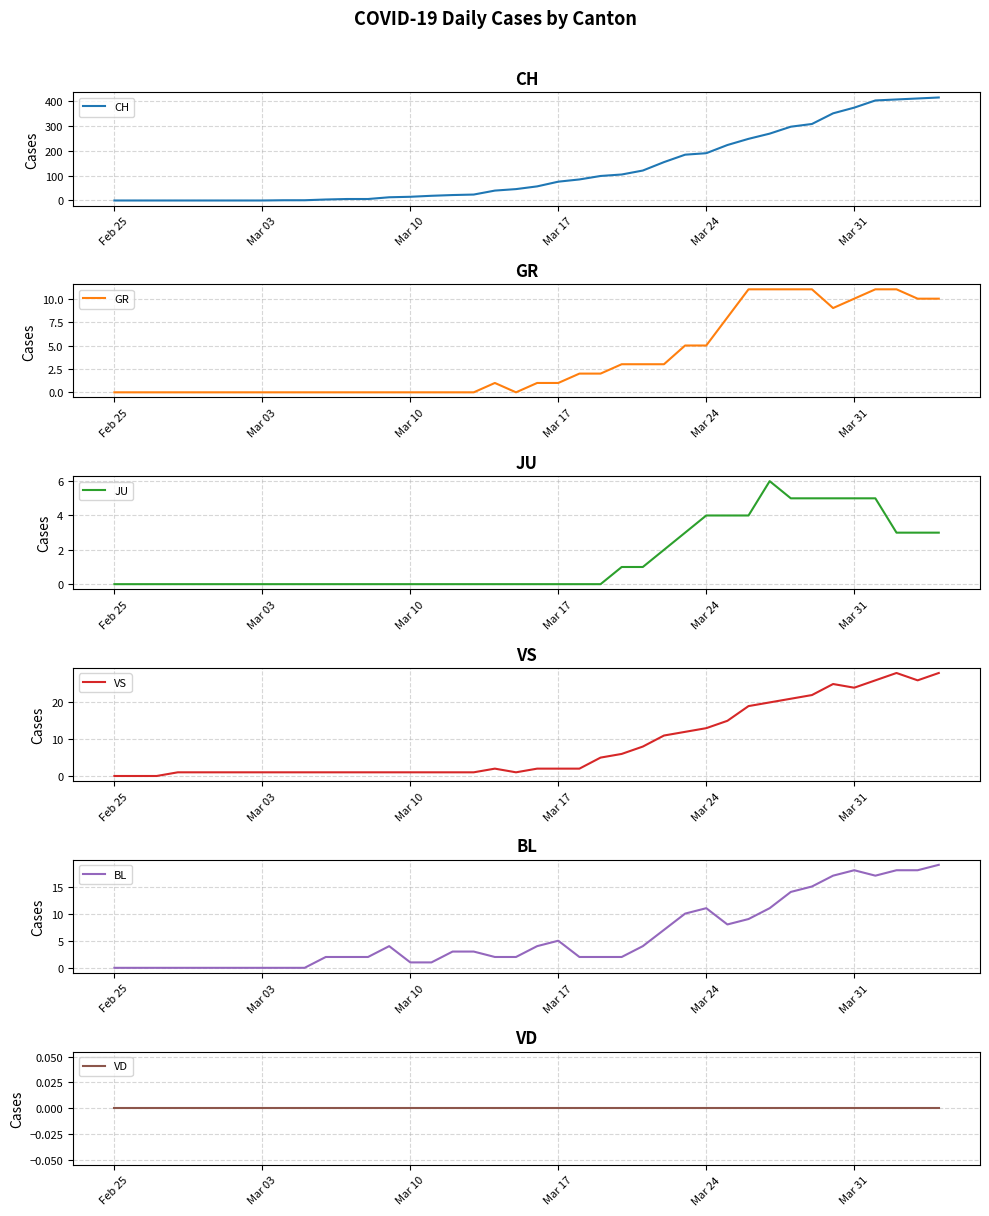

Which series has the largest total across all categories?

CH